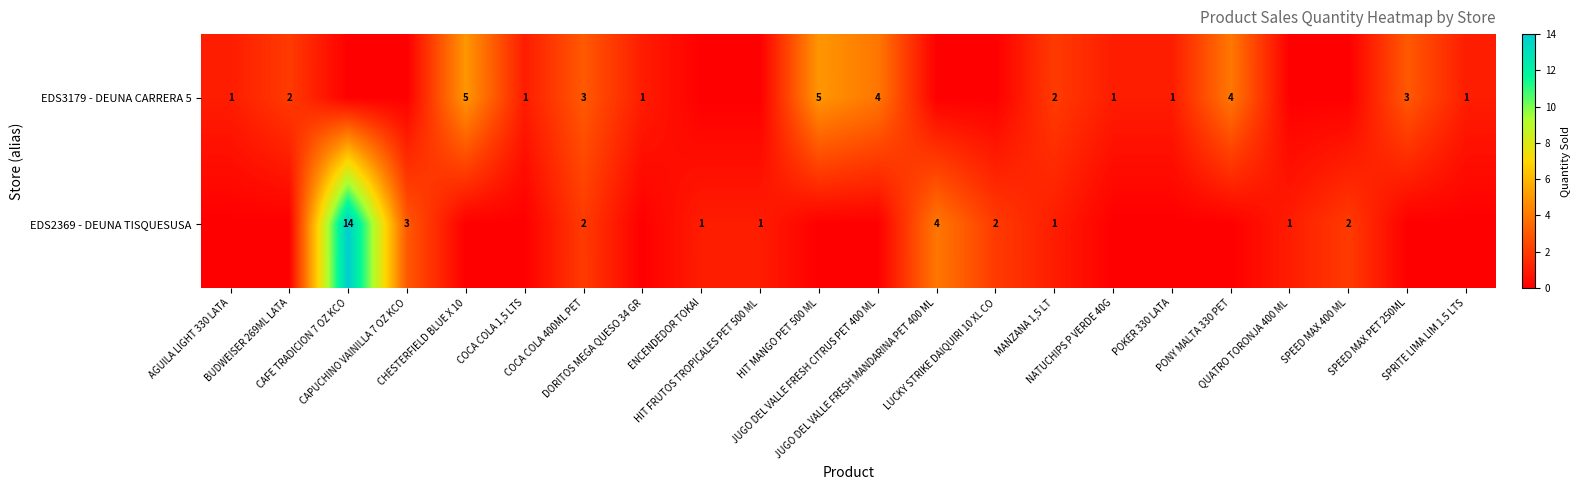

Is the value of row_0 at CAPUCHINO VAINILLA 7 OZ KCO greater than the value of row_1 at CAPUCHINO VAINILLA 7 OZ KCO?

No